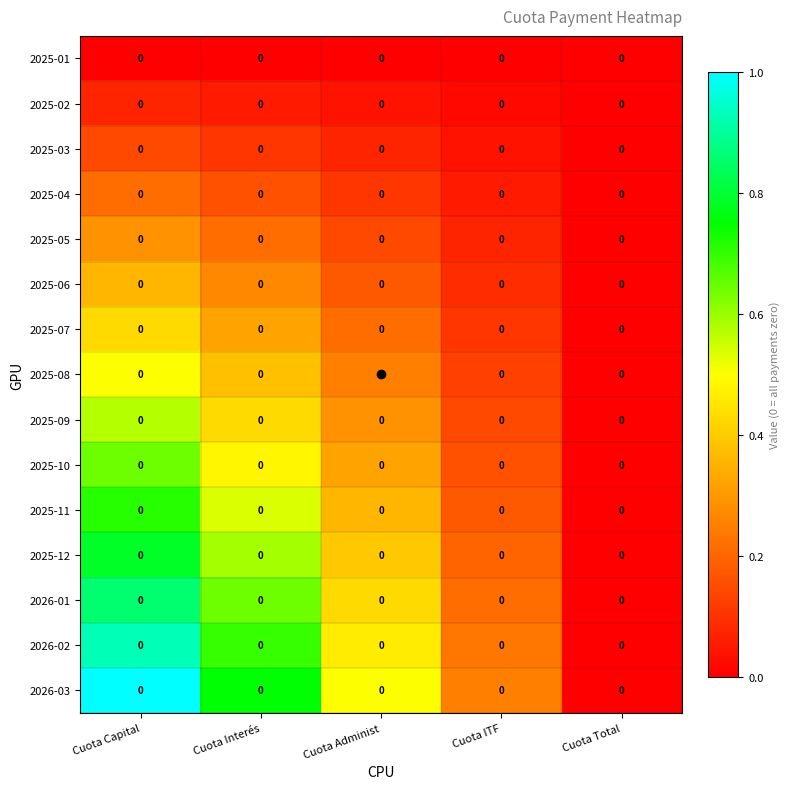

What is the sum of the 2025-11 values at Cuota ITF and Cuota Administ?

0.5